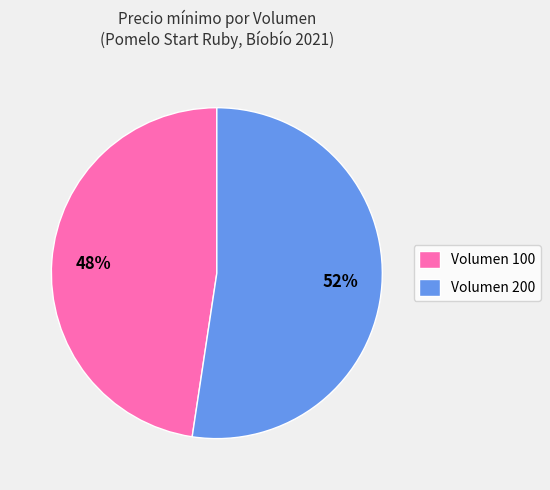

Rank the categories by value from lowest to highest.

Volumen 100, Volumen 200